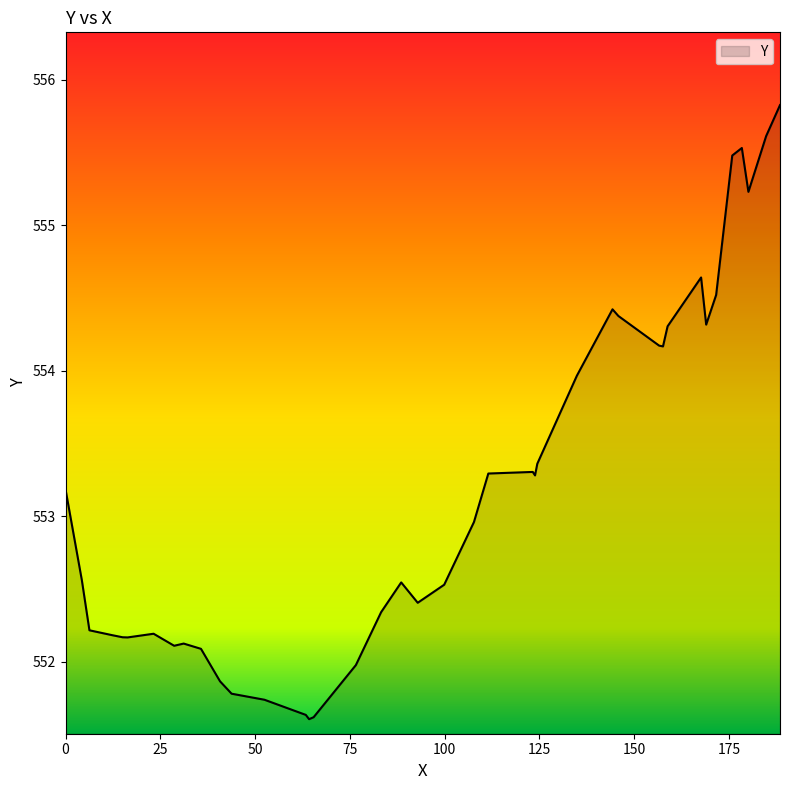

What is the greatest value displayed?

555.8